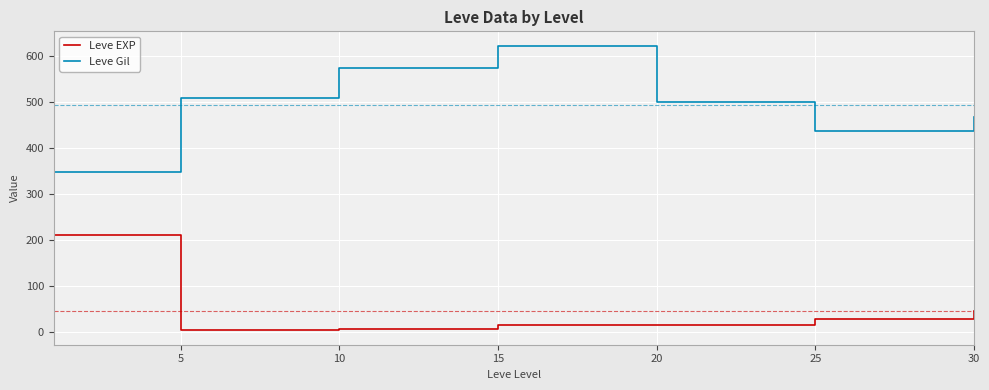

How many interior local valleys does the Leve Gil series have?

1